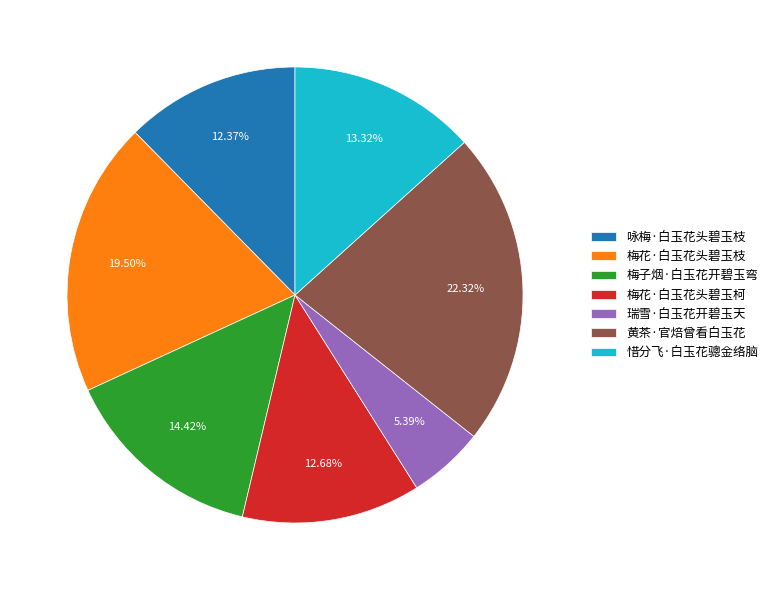

Combined, do 梅花·白玉花头碧玉柯 and 梅子烟·白玉花开碧玉弯 account for over 50%?

No